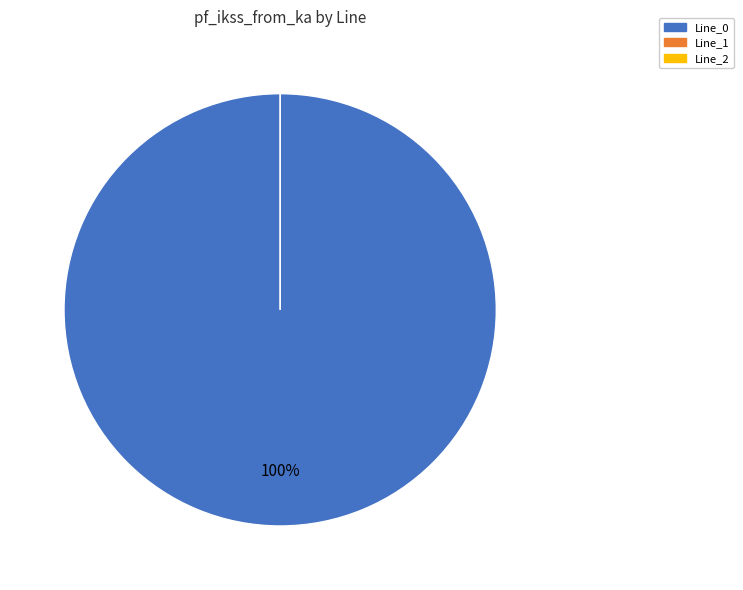

What is the change in value from Line_0 to Line_2?

-1.3